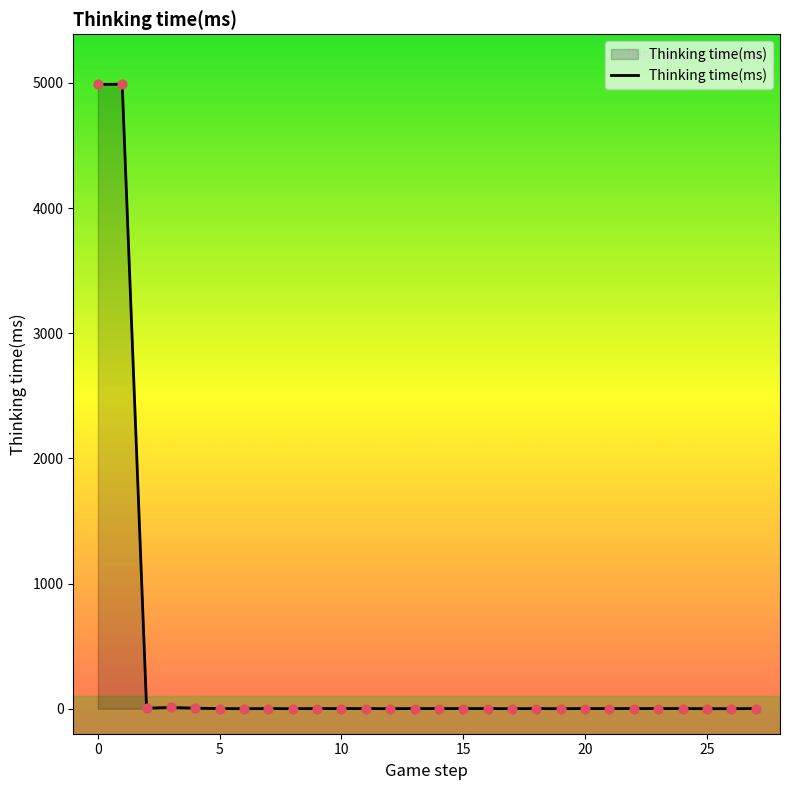

What is the greatest value displayed?

4989